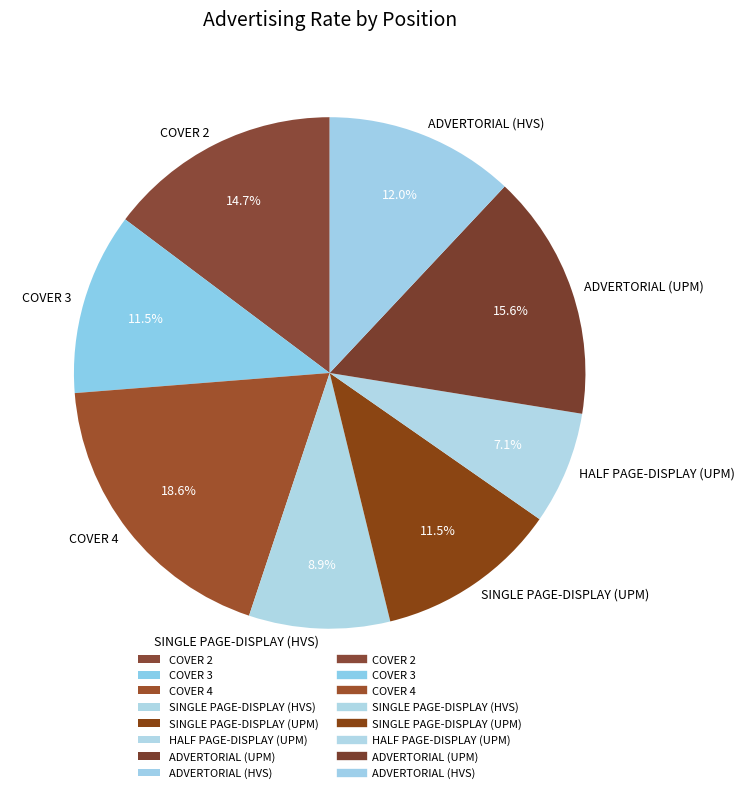

Is there a majority slice in this chart?

No